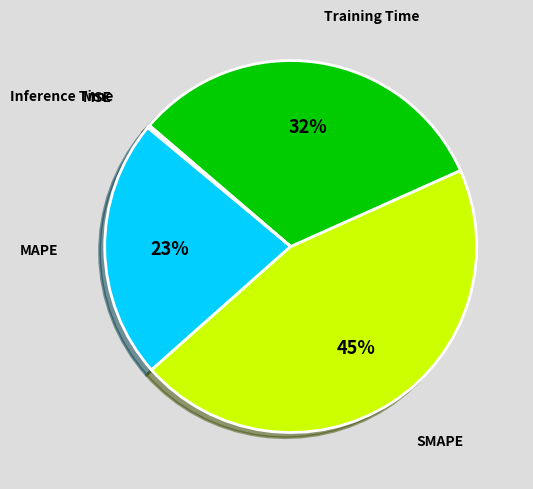

To the nearest percent, what percentage of the pie is Training Time?

32%